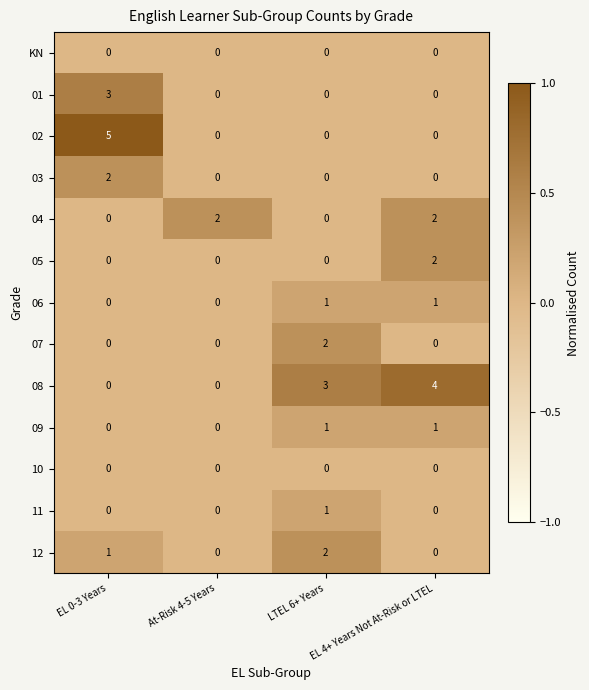

Which category has the highest value across all series?

EL 0-3 Years